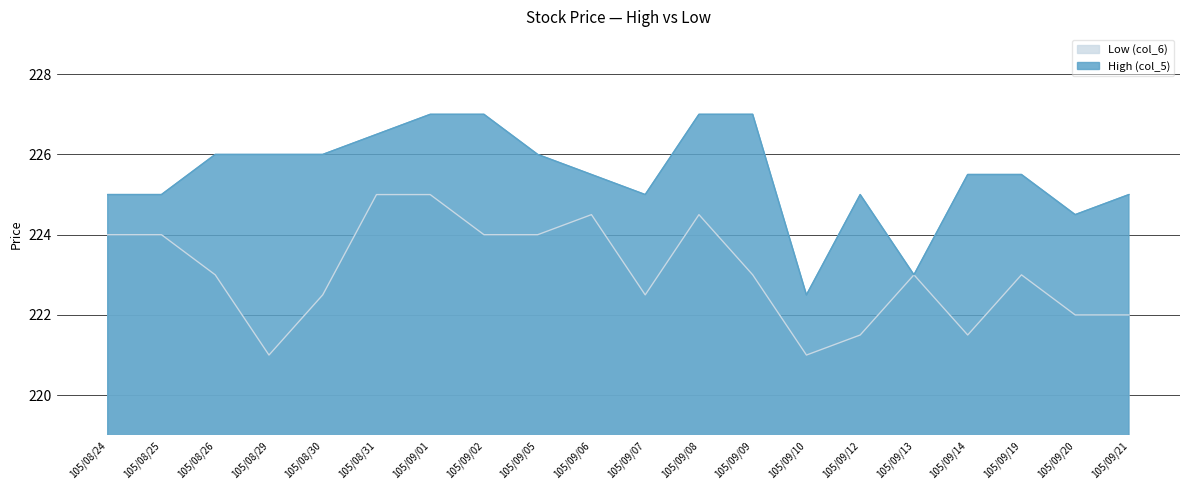

What is the value of the Low (col_6) point at the 17th from the left?

221.5